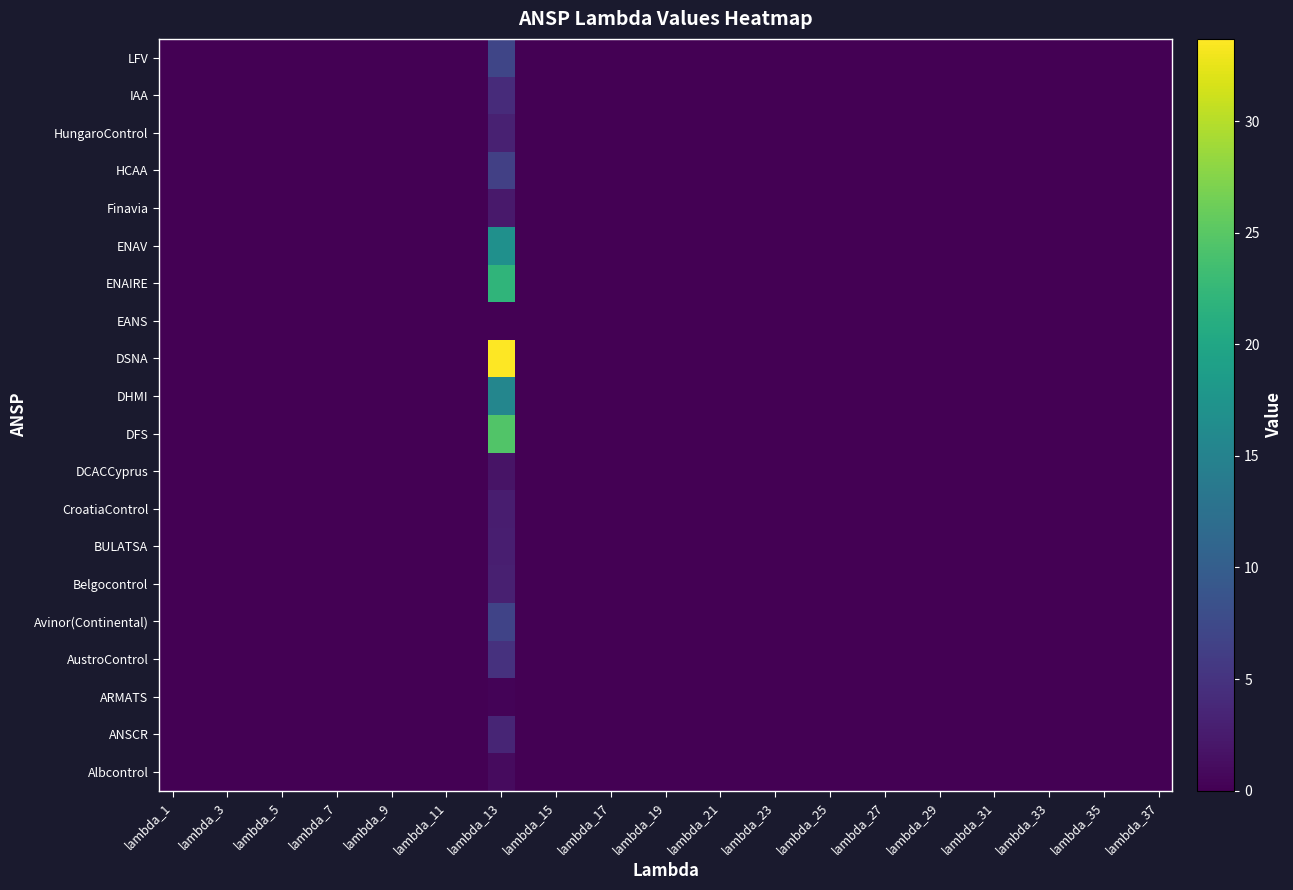

Reading left to right, list all the values displayed in this chart.

Albcontrol: 0.0	0.0	0.0	0.0	0.0	0.0	0.0	0.0	0.0	0.0	0.0	0.0	1.0	0.0	0.0	0.0	0.0	0.0	0.0	0.0	0.0	0.0	0.0	0.0	0.0	0.0	0.0	0.0	0.0	0.0	0.0	0.0	0.0	0.0	0.0	0.0	0.0
ANSCR: 0.0	0.0	0.0	0.0	0.0	0.0	0.0	0.0	0.0	0.0	0.0	0.0	3.5	0.0	0.0	0.0	0.0	0.0	0.0	0.0	0.0	0.0	0.0	0.0	0.0	0.0	0.0	0.0	0.0	0.0	0.0	0.0	0.0	0.0	0.0	0.0	0.0
ARMATS: 0.0	0.0	0.0	0.0	0.0	0.0	0.0	0.0	0.0	0.0	0.0	0.0	0.3	0.0	0.0	0.0	0.0	0.0	0.0	0.0	0.0	0.0	0.0	0.0	0.0	0.0	0.0	0.0	0.0	0.0	0.0	0.0	0.0	0.0	0.0	0.0	0.0
AustroControl: 0.0	0.0	0.0	0.0	0.0	0.0	0.0	0.0	0.0	0.0	0.0	0.0	4.8	0.0	0.0	0.0	0.0	0.0	0.0	0.0	0.0	0.0	0.0	0.0	0.0	0.0	0.0	0.0	0.0	0.0	0.0	0.0	0.0	0.0	0.0	0.0	0.0
Avinor(Continental): 0.0	0.0	0.0	0.0	0.0	0.0	0.0	0.0	0.0	0.0	0.0	0.0	6.8	0.0	0.0	0.0	0.0	0.0	0.0	0.0	0.0	0.0	0.0	0.0	0.0	0.0	0.0	0.0	0.0	0.0	0.0	0.0	0.0	0.0	0.0	0.0	0.0
Belgocontrol: 0.0	0.0	0.0	0.0	0.0	0.0	0.0	0.0	0.0	0.0	0.0	0.0	3.0	0.0	0.0	0.0	0.0	0.0	0.0	0.0	0.0	0.0	0.0	0.0	0.0	0.0	0.0	0.0	0.0	0.0	0.0	0.0	0.0	0.0	0.0	0.0	0.0
BULATSA: 0.0	0.0	0.0	0.0	0.0	0.0	0.0	0.0	0.0	0.0	0.0	0.0	2.9	0.0	0.0	0.0	0.0	0.0	0.0	0.0	0.0	0.0	0.0	0.0	0.0	0.0	0.0	0.0	0.0	0.0	0.0	0.0	0.0	0.0	0.0	0.0	0.0
CroatiaControl: 0.0	0.0	0.0	0.0	0.0	0.0	0.0	0.0	0.0	0.0	0.0	0.0	2.8	0.0	0.0	0.0	0.0	0.0	0.0	0.0	0.0	0.0	0.0	0.0	0.0	0.0	0.0	0.0	0.0	0.0	0.0	0.0	0.0	0.0	0.0	0.0	0.0
DCACCyprus: 0.0	0.0	0.0	0.0	0.0	0.0	0.0	0.0	0.0	0.0	0.0	0.0	1.8	0.0	0.0	0.0	0.0	0.0	0.0	0.0	0.0	0.0	0.0	0.0	0.0	0.0	0.0	0.0	0.0	0.0	0.0	0.0	0.0	0.0	0.0	0.0	0.0
DFS: 0.0	0.0	0.0	0.0	0.0	0.0	0.0	0.0	0.0	0.0	0.0	0.0	24.5	0.0	0.0	0.0	0.0	0.0	0.0	0.0	0.0	0.0	0.0	0.0	0.0	0.0	0.0	0.0	0.0	0.0	0.0	0.0	0.0	0.0	0.0	0.0	0.0
DHMI: 0.0	0.0	0.0	0.0	0.0	0.0	0.0	0.0	0.0	0.0	0.0	0.0	15.4	0.0	0.0	0.0	0.0	0.0	0.0	0.0	0.0	0.0	0.0	0.0	0.0	0.0	0.0	0.0	0.0	0.0	0.0	0.0	0.0	0.0	0.0	0.0	0.0
DSNA: 0.0	0.0	0.0	0.0	0.0	0.0	0.0	0.0	0.0	0.0	0.0	0.0	33.7	0.0	0.0	0.0	0.0	0.0	0.0	0.0	0.0	0.0	0.0	0.0	0.0	0.0	0.0	0.0	0.0	0.0	0.0	0.0	0.0	0.0	0.0	0.0	0.0
EANS: 0.0	0.0	0.0	0.0	0.0	0.0	0.0	0.0	0.0	0.0	0.0	0.0	0.0	0.0	0.0	0.0	0.0	0.0	0.0	0.0	0.0	0.0	0.0	0.0	0.0	0.0	0.0	0.0	0.0	0.0	0.0	0.0	0.0	0.0	0.0	0.0	0.0
ENAIRE: 0.0	0.0	0.0	0.0	0.0	0.0	0.0	0.0	0.0	0.0	0.0	0.0	22.1	0.0	0.0	0.0	0.0	0.0	0.0	0.0	0.0	0.0	0.0	0.0	0.0	0.0	0.0	0.0	0.0	0.0	0.0	0.0	0.0	0.0	0.0	0.0	0.0
ENAV: 0.0	0.0	0.0	0.0	0.0	0.0	0.0	0.0	0.0	0.0	0.0	0.0	16.9	0.0	0.0	0.0	0.0	0.0	0.0	0.0	0.0	0.0	0.0	0.0	0.0	0.0	0.0	0.0	0.0	0.0	0.0	0.0	0.0	0.0	0.0	0.0	0.0
Finavia: 0.0	0.0	0.0	0.0	0.0	0.0	0.0	0.0	0.0	0.0	0.0	0.0	2.3	0.0	0.0	0.0	0.0	0.0	0.0	0.0	0.0	0.0	0.0	0.0	0.0	0.0	0.0	0.0	0.0	0.0	0.0	0.0	0.0	0.0	0.0	0.0	0.0
HCAA: 0.0	0.0	0.0	0.0	0.0	0.0	0.0	0.0	0.0	0.0	0.0	0.0	6.4	0.0	0.0	0.0	0.0	0.0	0.0	0.0	0.0	0.0	0.0	0.0	0.0	0.0	0.0	0.0	0.0	0.0	0.0	0.0	0.0	0.0	0.0	0.0	0.0
HungaroControl: 0.0	0.0	0.0	0.0	0.0	0.0	0.0	0.0	0.0	0.0	0.0	0.0	3.1	0.0	0.0	0.0	0.0	0.0	0.0	0.0	0.0	0.0	0.0	0.0	0.0	0.0	0.0	0.0	0.0	0.0	0.0	0.0	0.0	0.0	0.0	0.0	0.0
IAA: 0.0	0.0	0.0	0.0	0.0	0.0	0.0	0.0	0.0	0.0	0.0	0.0	4.1	0.0	0.0	0.0	0.0	0.0	0.0	0.0	0.0	0.0	0.0	0.0	0.0	0.0	0.0	0.0	0.0	0.0	0.0	0.0	0.0	0.0	0.0	0.0	0.0
LFV: 0.0	0.0	0.0	0.0	0.0	0.0	0.0	0.0	0.0	0.0	0.0	0.0	7.1	0.0	0.0	0.0	0.0	0.0	0.0	0.0	0.0	0.0	0.0	0.0	0.0	0.0	0.0	0.0	0.0	0.0	0.0	0.0	0.0	0.0	0.0	0.0	0.0